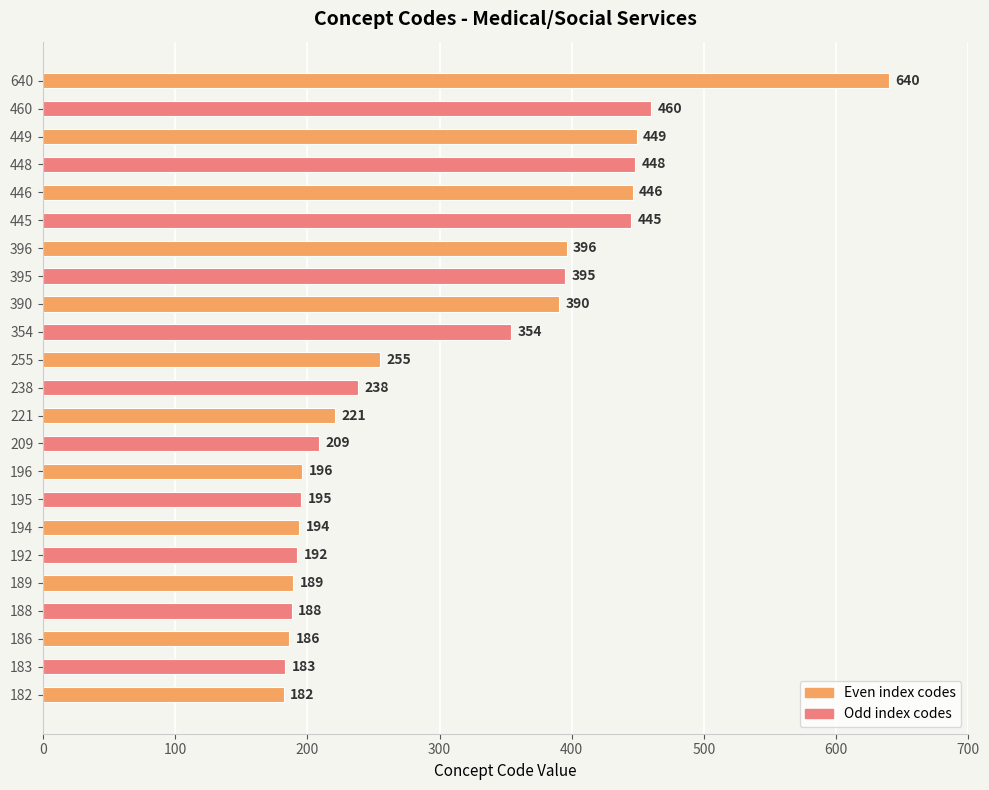

Which category has the highest value across all series?

640